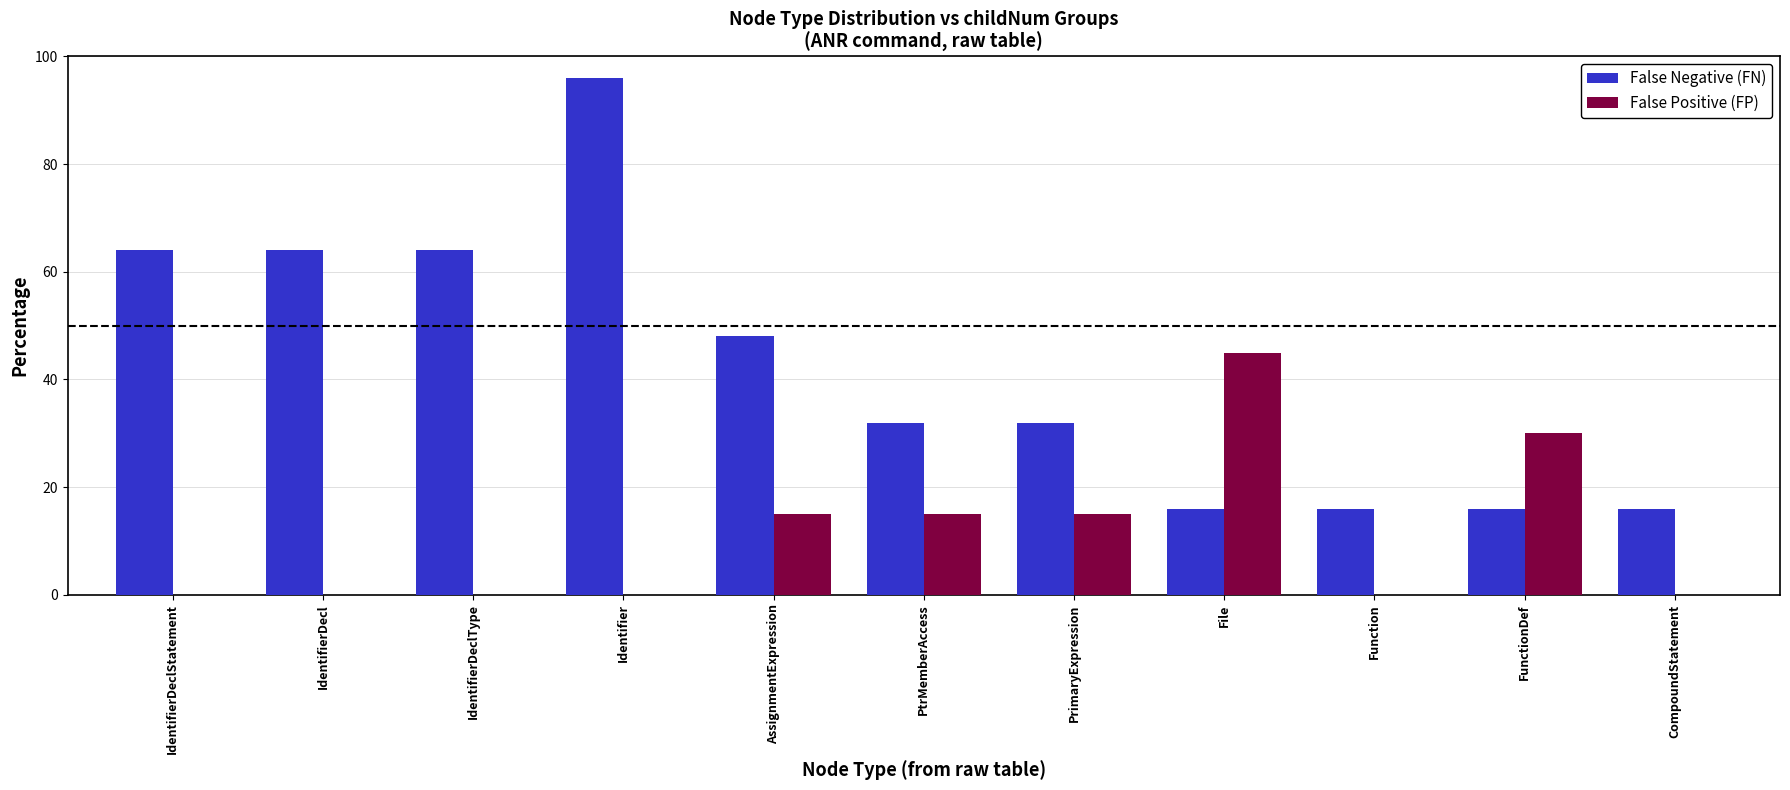

What is the total value across all series at IdentifierDeclStatement?

64